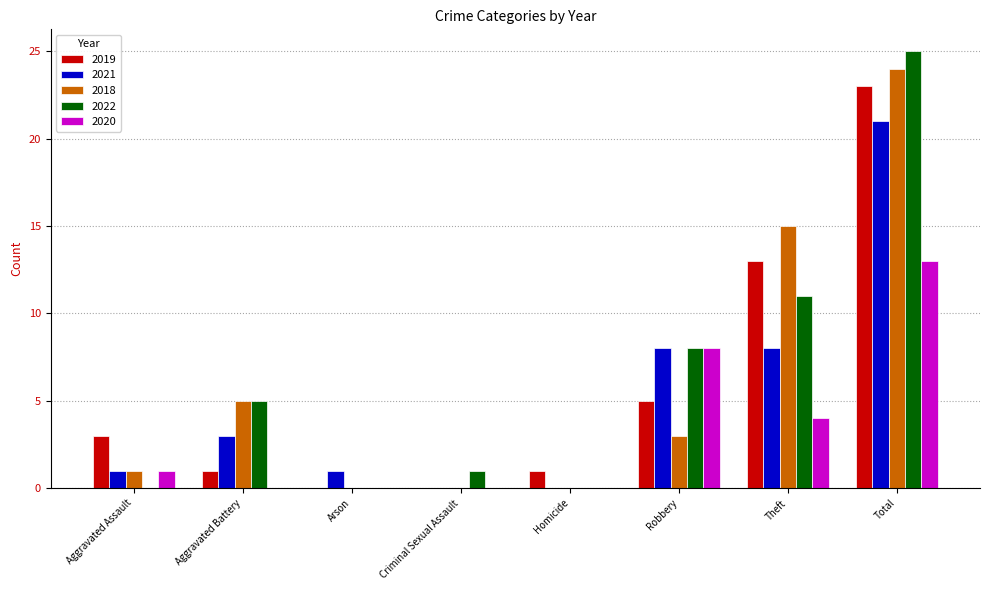

Reading right to left, transcribe all the data shown in this chart.

2019: 23	13	5	1	0	0	1	3
2021: 21	8	8	0	0	1	3	1
2018: 24	15	3	0	0	0	5	1
2022: 25	11	8	0	1	0	5	0
2020: 13	4	8	0	0	0	0	1